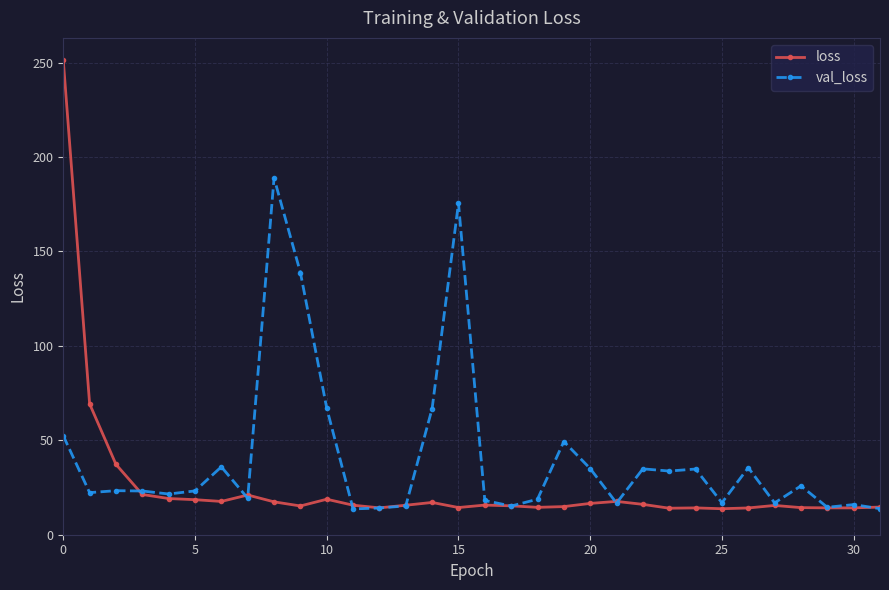

Does the chart have visible grid lines?

Yes